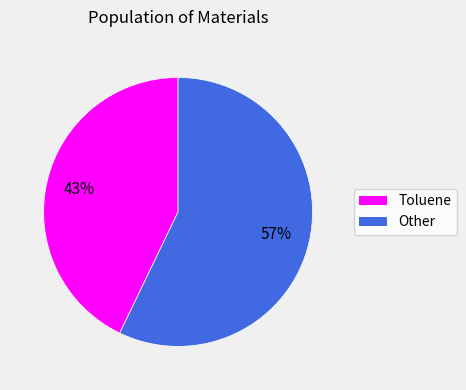

To the nearest percent, what is the average slice percentage?

50%